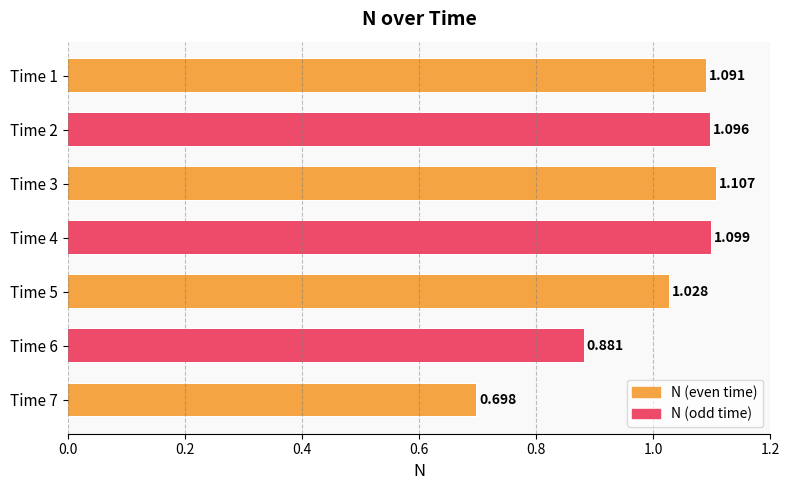

What is the maximum value shown in the chart?

1.1